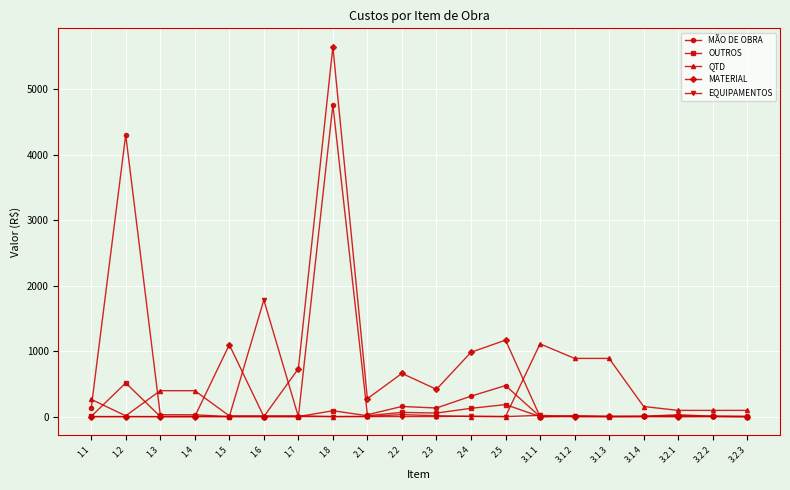

True or false: MATERIAL has more than 1 points higher than both neighbors.

True